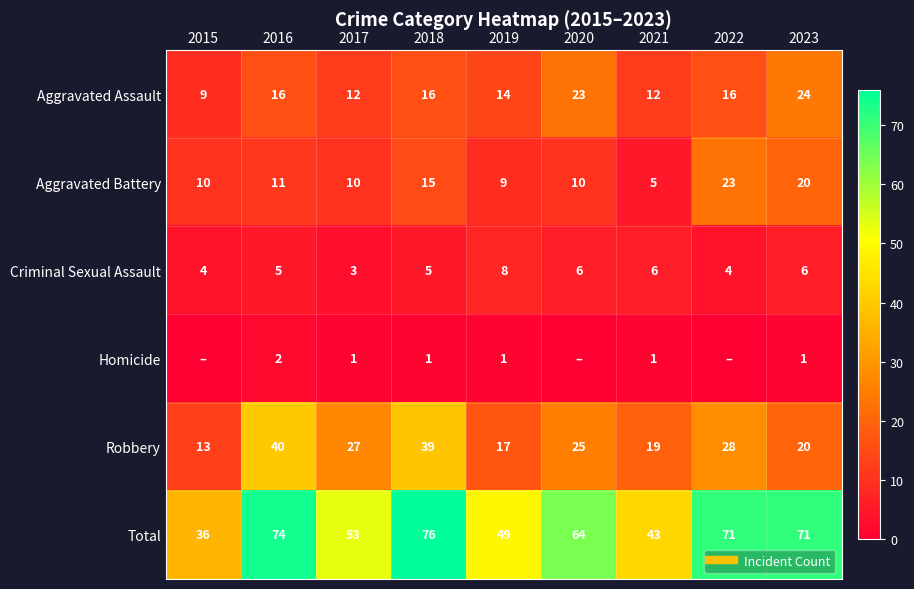

What is the highest value of the Aggravated Assault series?

24